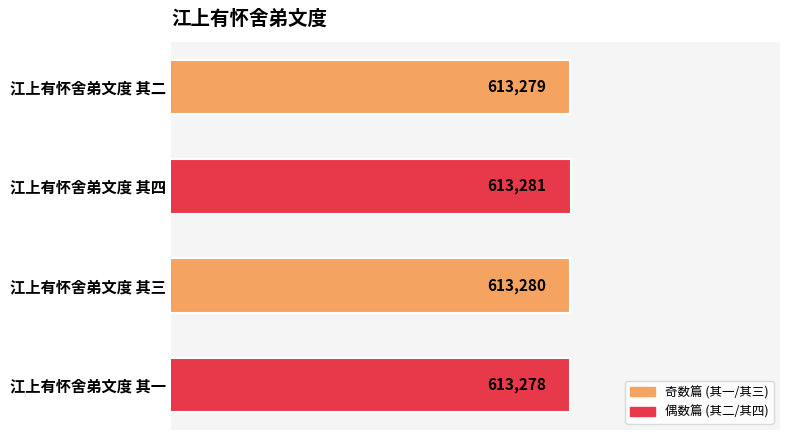

How many series are shown in this chart?

1